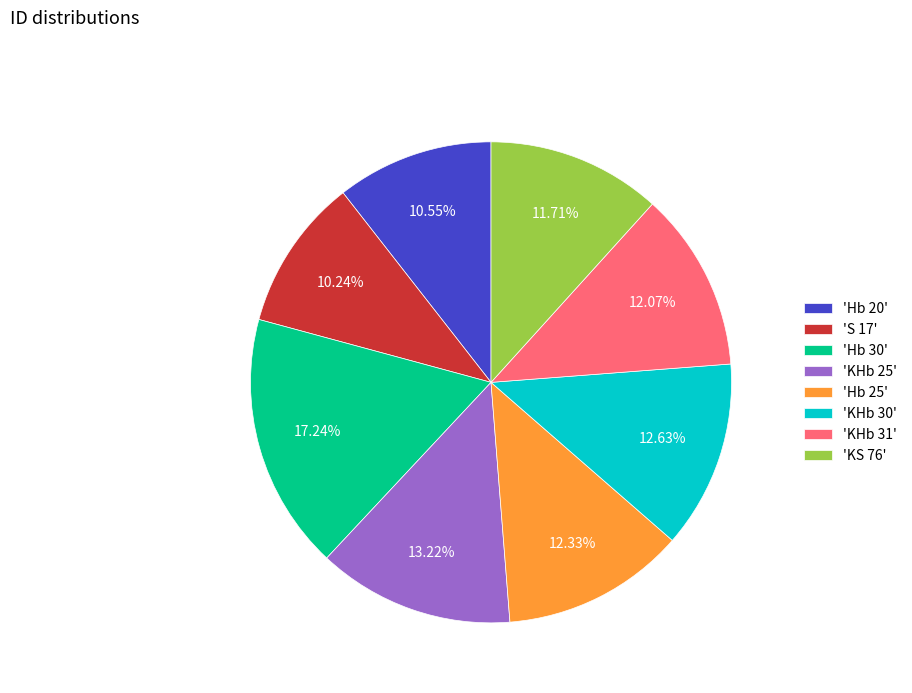

Is there a majority slice in this chart?

No